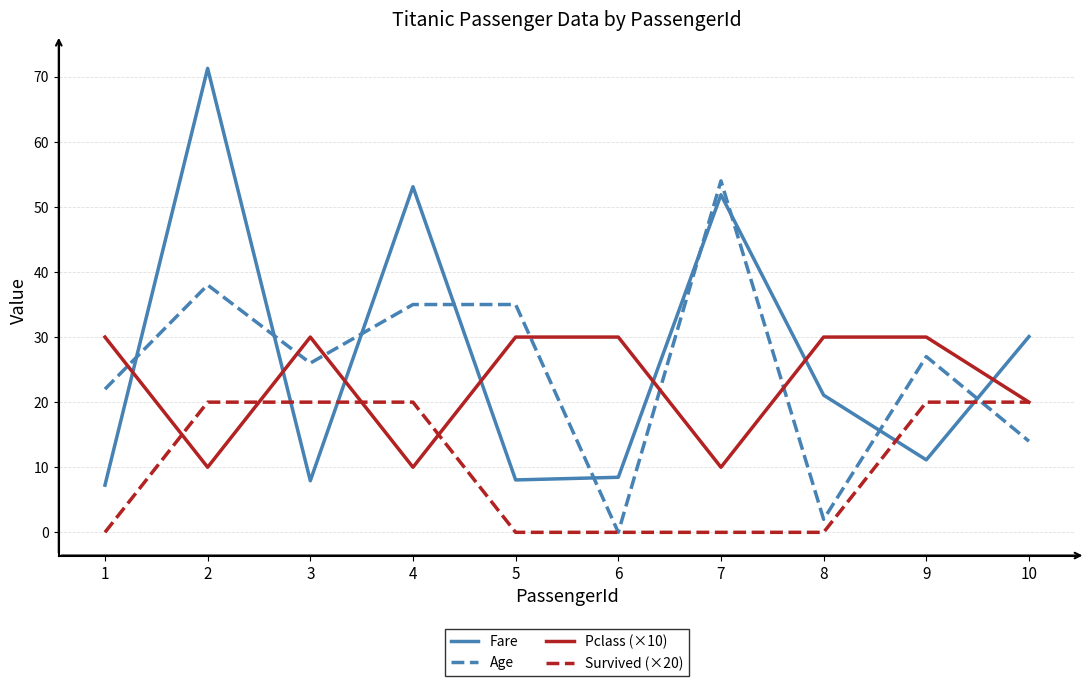

How many distinct data groups are displayed?

4